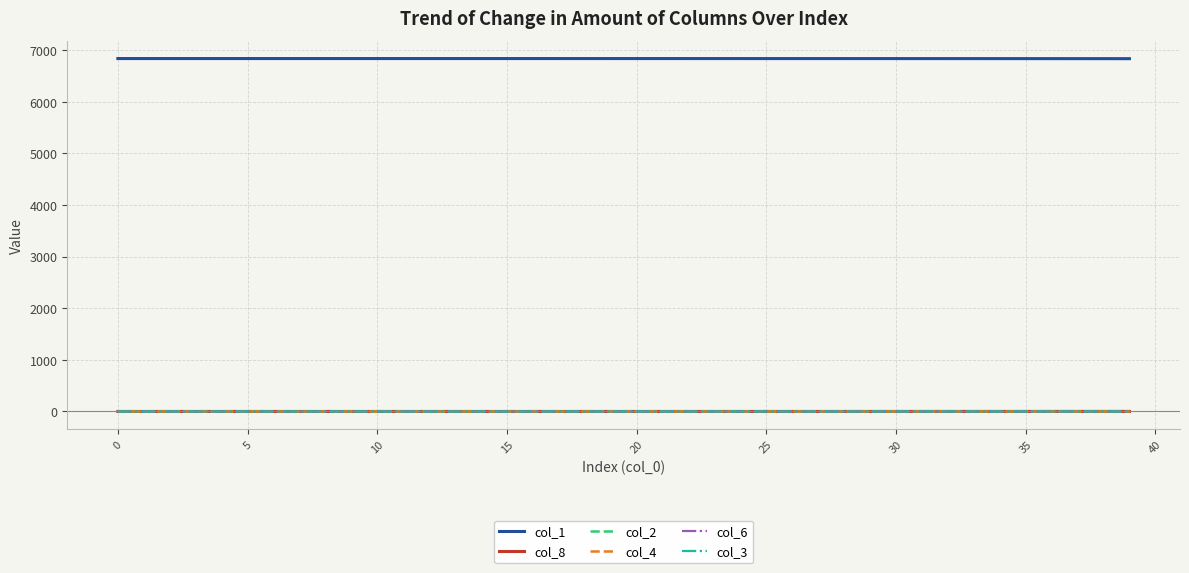

What is the maximum value for col_4?

0.2